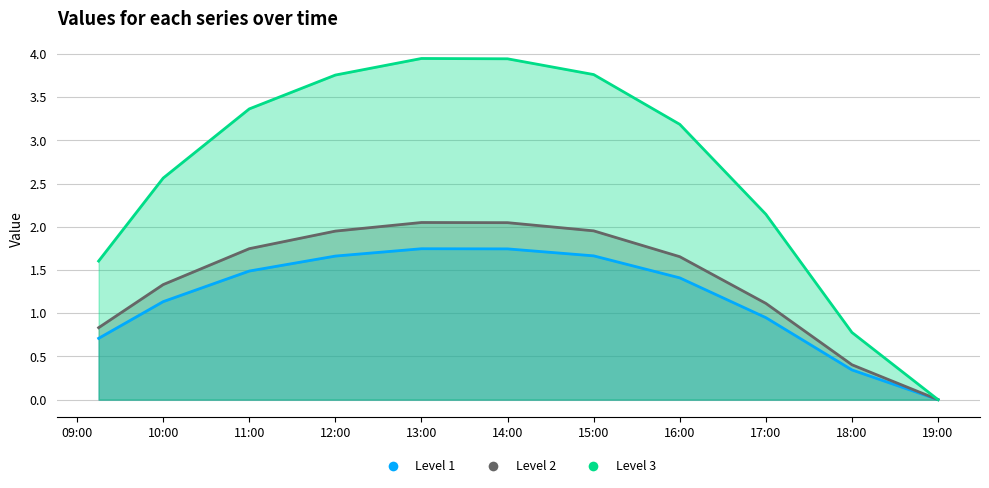

What is the value of the 2 point at the 7th from the left?

2.0